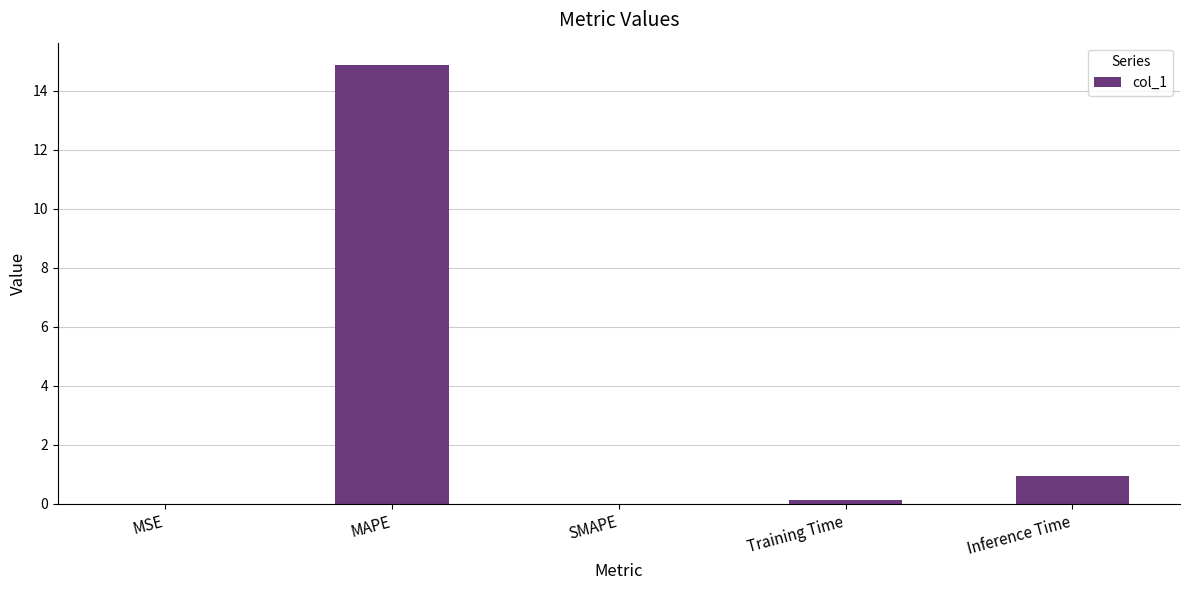

What is the change in value from MAPE to SMAPE?

-14.9